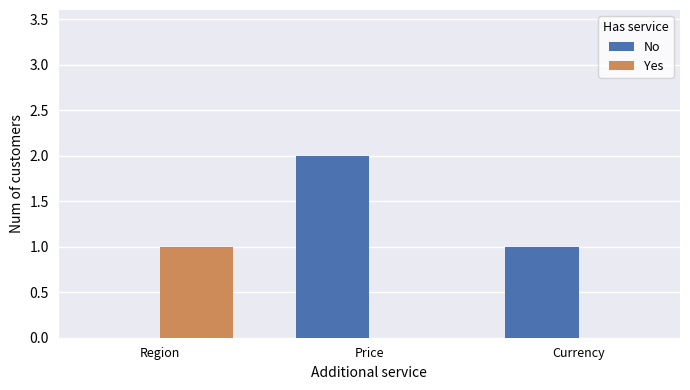

Reading left to right, extract all data points from this chart.

No: 0	2	1
Yes: 1	0	0